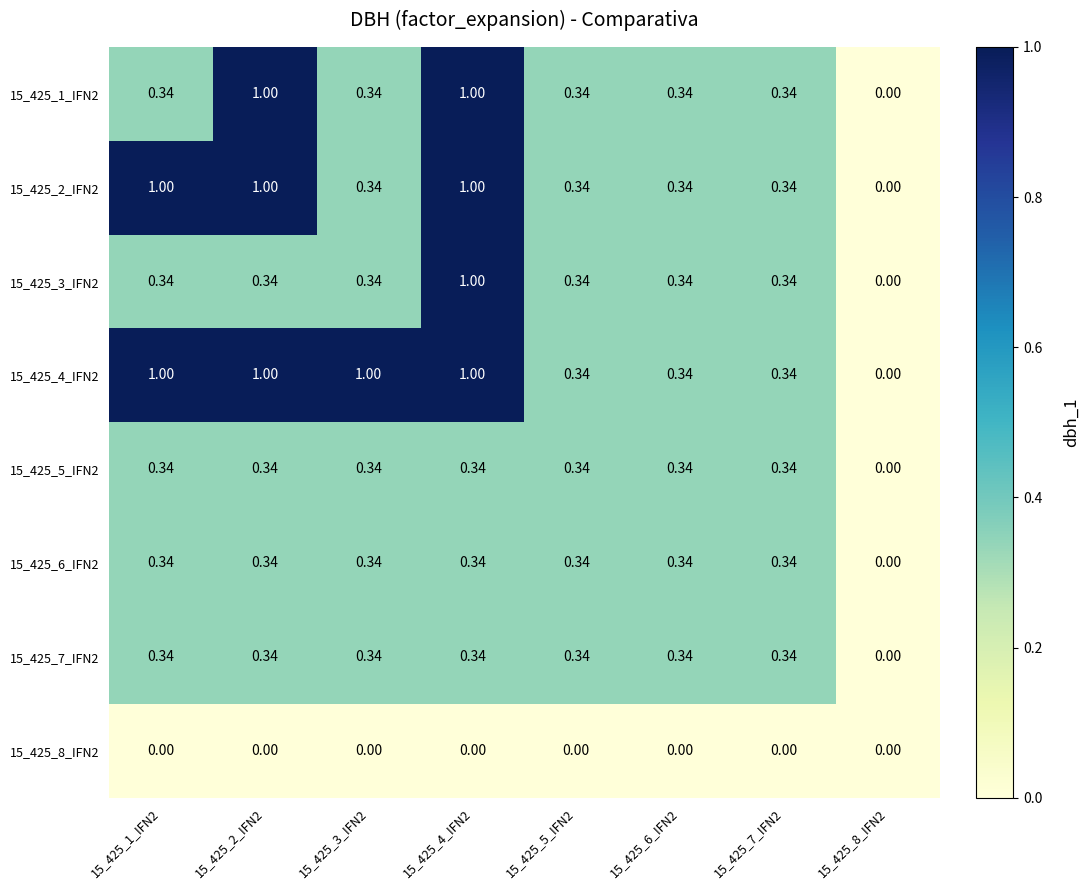

Reading left to right, list all the values displayed in this chart.

15_425_1_IFN2: 15_425_1_IFN2=0.3	15_425_2_IFN2=1.0	15_425_3_IFN2=0.3	15_425_4_IFN2=1.0	15_425_5_IFN2=0.3	15_425_6_IFN2=0.3	15_425_7_IFN2=0.3	15_425_8_IFN2=0.0
15_425_2_IFN2: 15_425_1_IFN2=1.0	15_425_2_IFN2=1.0	15_425_3_IFN2=0.3	15_425_4_IFN2=1.0	15_425_5_IFN2=0.3	15_425_6_IFN2=0.3	15_425_7_IFN2=0.3	15_425_8_IFN2=0.0
15_425_3_IFN2: 15_425_1_IFN2=0.3	15_425_2_IFN2=0.3	15_425_3_IFN2=0.3	15_425_4_IFN2=1.0	15_425_5_IFN2=0.3	15_425_6_IFN2=0.3	15_425_7_IFN2=0.3	15_425_8_IFN2=0.0
15_425_4_IFN2: 15_425_1_IFN2=1.0	15_425_2_IFN2=1.0	15_425_3_IFN2=1.0	15_425_4_IFN2=1.0	15_425_5_IFN2=0.3	15_425_6_IFN2=0.3	15_425_7_IFN2=0.3	15_425_8_IFN2=0.0
15_425_5_IFN2: 15_425_1_IFN2=0.3	15_425_2_IFN2=0.3	15_425_3_IFN2=0.3	15_425_4_IFN2=0.3	15_425_5_IFN2=0.3	15_425_6_IFN2=0.3	15_425_7_IFN2=0.3	15_425_8_IFN2=0.0
15_425_6_IFN2: 15_425_1_IFN2=0.3	15_425_2_IFN2=0.3	15_425_3_IFN2=0.3	15_425_4_IFN2=0.3	15_425_5_IFN2=0.3	15_425_6_IFN2=0.3	15_425_7_IFN2=0.3	15_425_8_IFN2=0.0
15_425_7_IFN2: 15_425_1_IFN2=0.3	15_425_2_IFN2=0.3	15_425_3_IFN2=0.3	15_425_4_IFN2=0.3	15_425_5_IFN2=0.3	15_425_6_IFN2=0.3	15_425_7_IFN2=0.3	15_425_8_IFN2=0.0
15_425_8_IFN2: 15_425_1_IFN2=0.0	15_425_2_IFN2=0.0	15_425_3_IFN2=0.0	15_425_4_IFN2=0.0	15_425_5_IFN2=0.0	15_425_6_IFN2=0.0	15_425_7_IFN2=0.0	15_425_8_IFN2=0.0